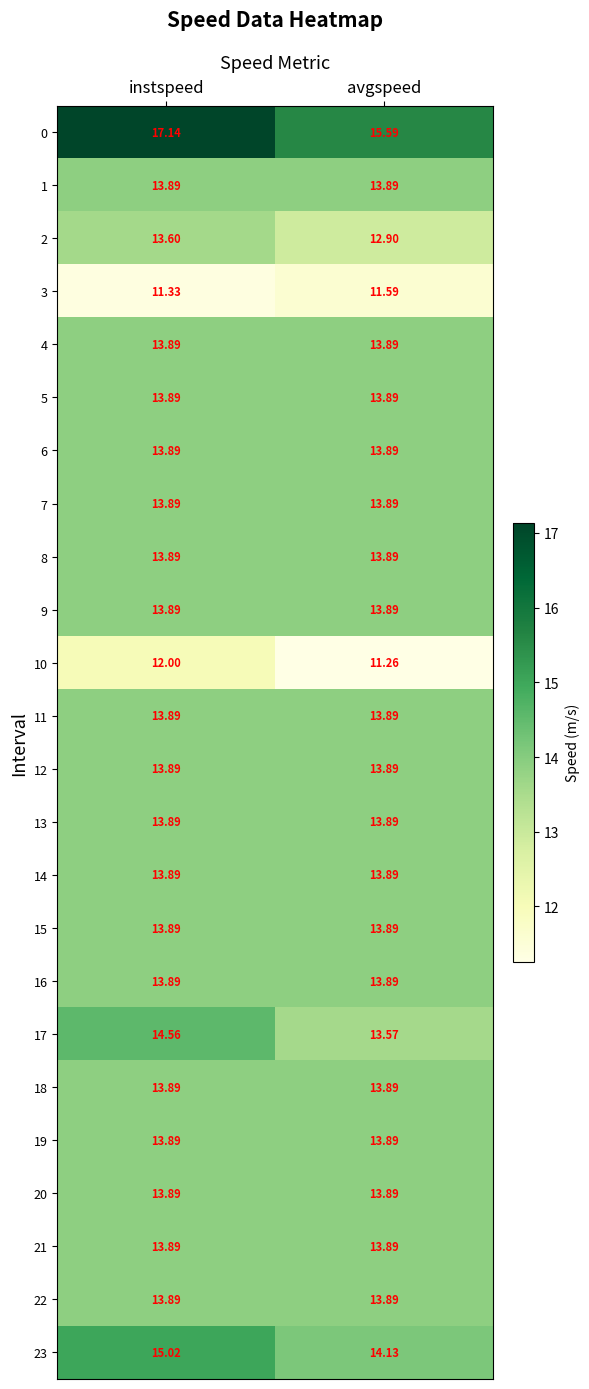

At which label is 17 closest to 14?

avgspeed